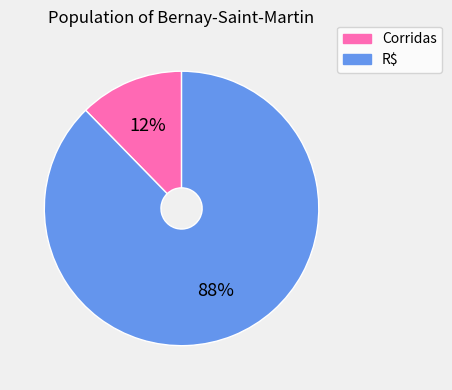

Do Corridas and R$ together represent more than half of the pie?

Yes